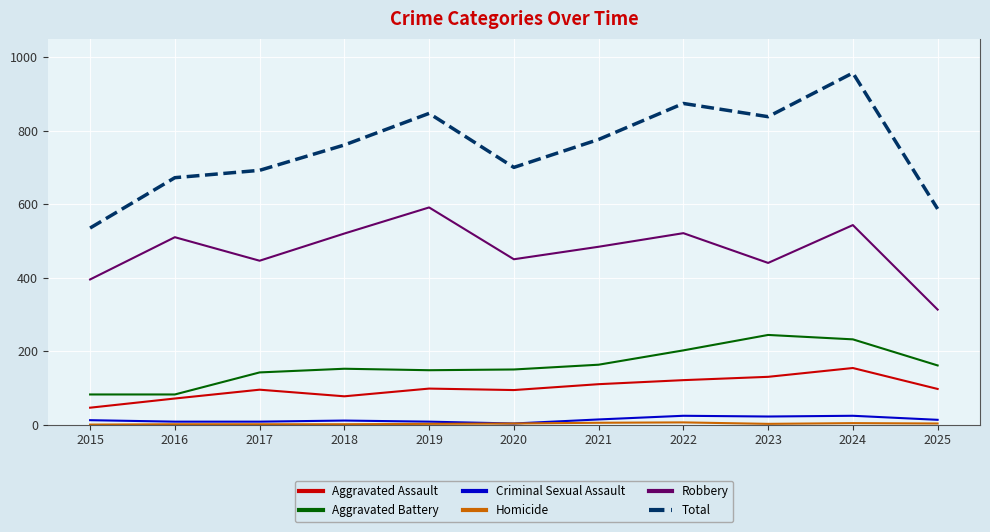

Read the Robbery value at 2023.

440